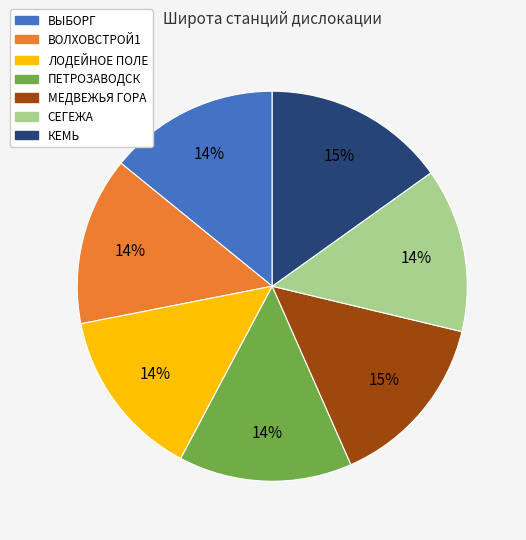

To the nearest percent, what is the average slice percentage?

14%